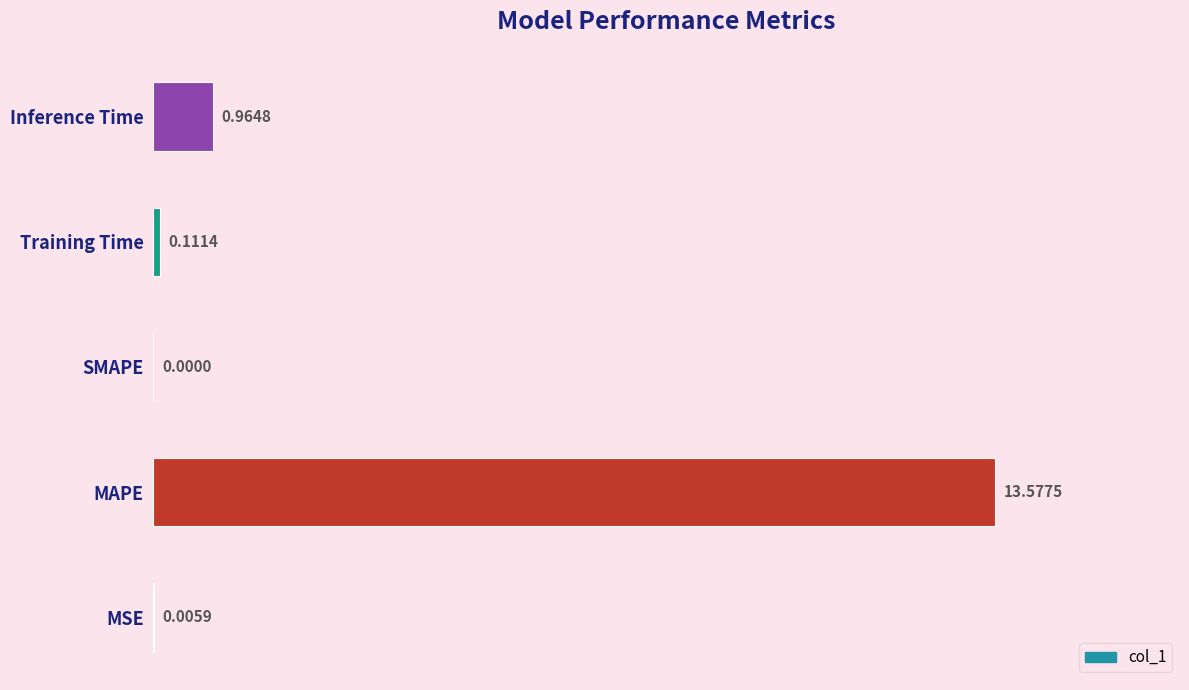

Are the bars horizontal?

Yes